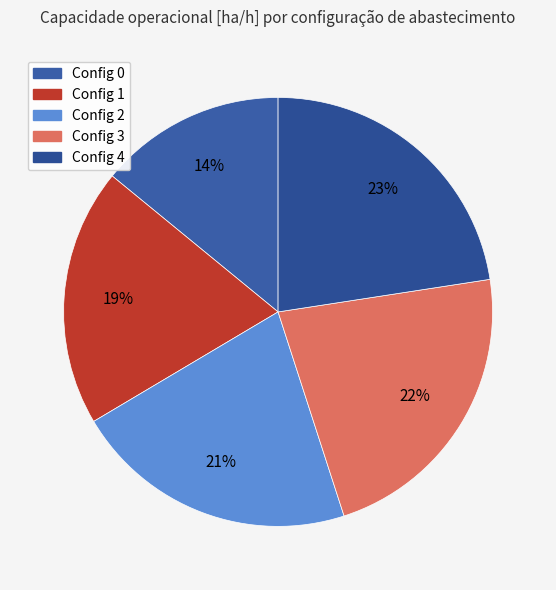

How many slices are in this pie chart?

5